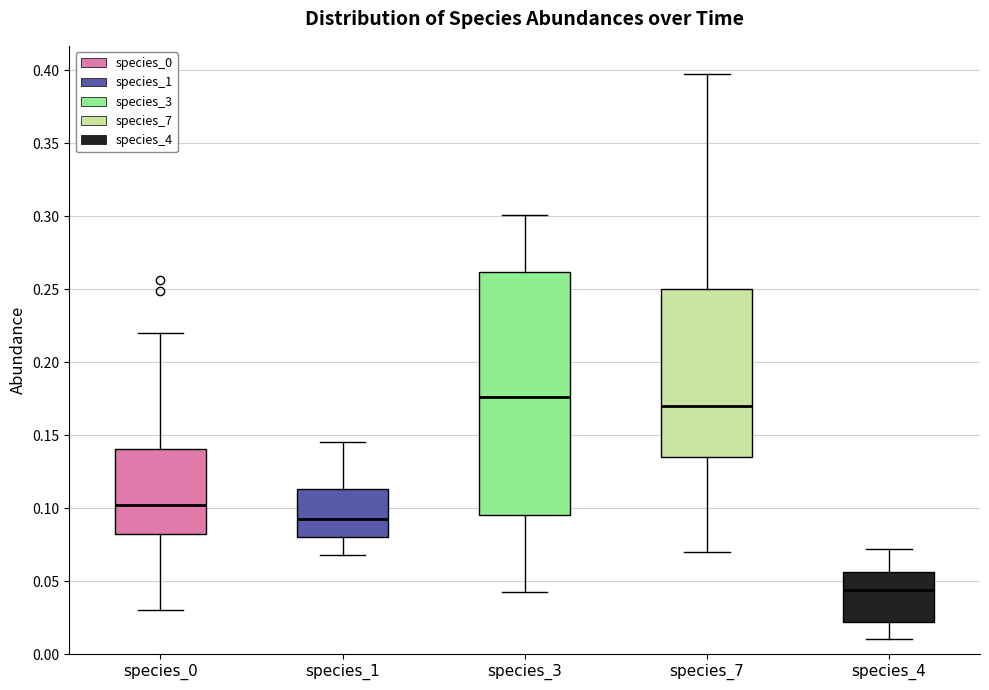

Reading left to right, read every box against the y-axis: the position of its median line, the range the box covers, and the ends of its whiskers. The values are not printed on the chart, so give them approximately, as read against the axis.

species_0: median 0.100, box 0.080 to 0.140, whiskers 0.030 to 0.220
species_1: median 0.090, box 0.080 to 0.115, whiskers 0.070 to 0.145
species_3: median 0.175, box 0.095 to 0.260, whiskers 0.045 to 0.300
species_7: median 0.170, box 0.135 to 0.250, whiskers 0.070 to 0.395
species_4: median 0.045, box 0.020 to 0.055, whiskers 0.010 to 0.070